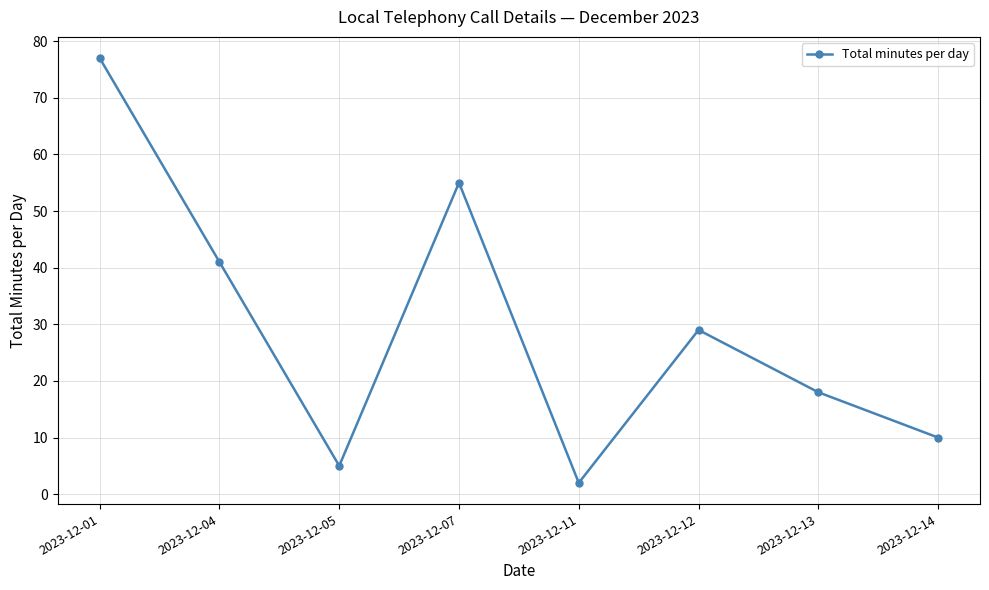

Where does the data first go above 29?

2023-12-01